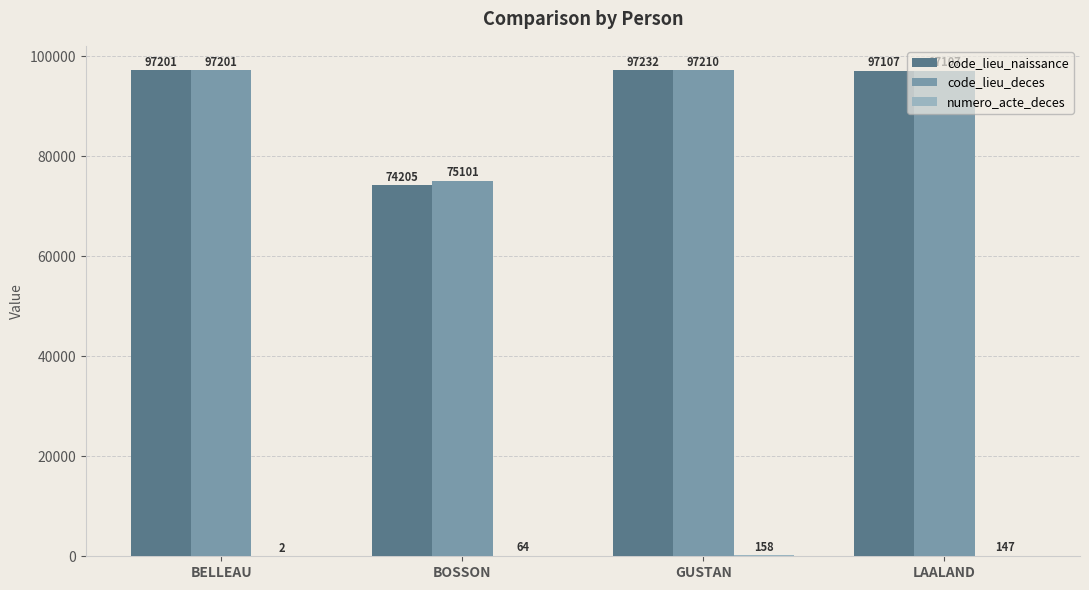

What is the sum of the code_lieu_deces values at BOSSON and LAALAND?

172208